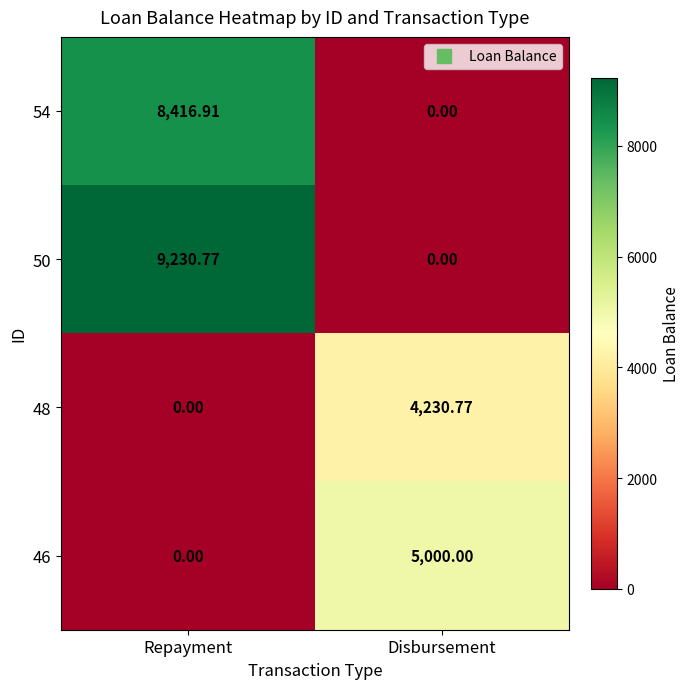

At which label does 54 first exceed 8416?

Repayment